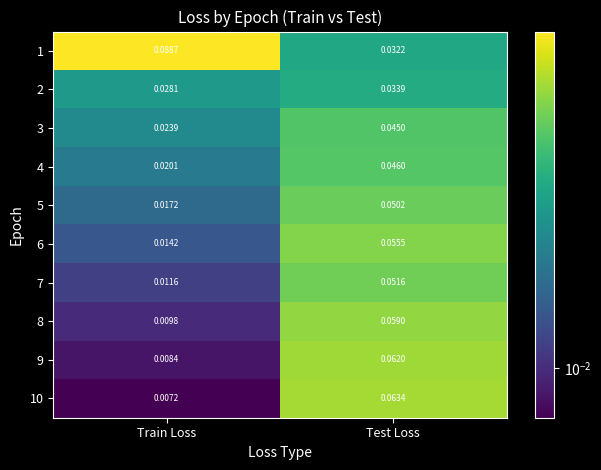

List the labels in order of 9 value, largest first.

Test Loss, Train Loss